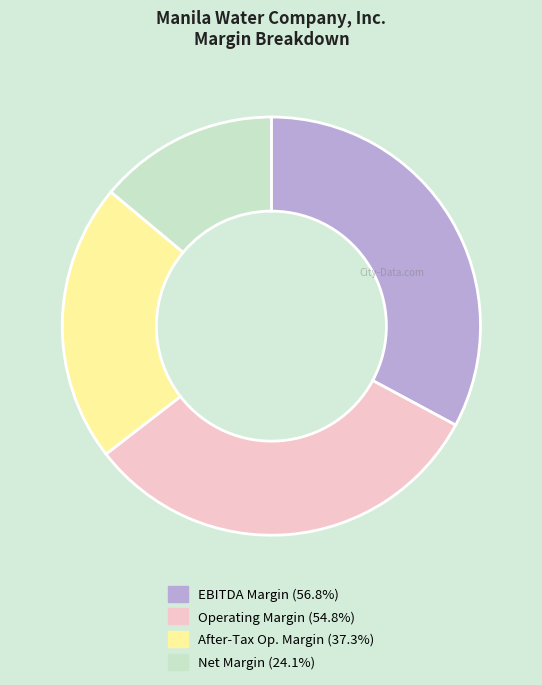

Is there a majority slice in this chart?

No